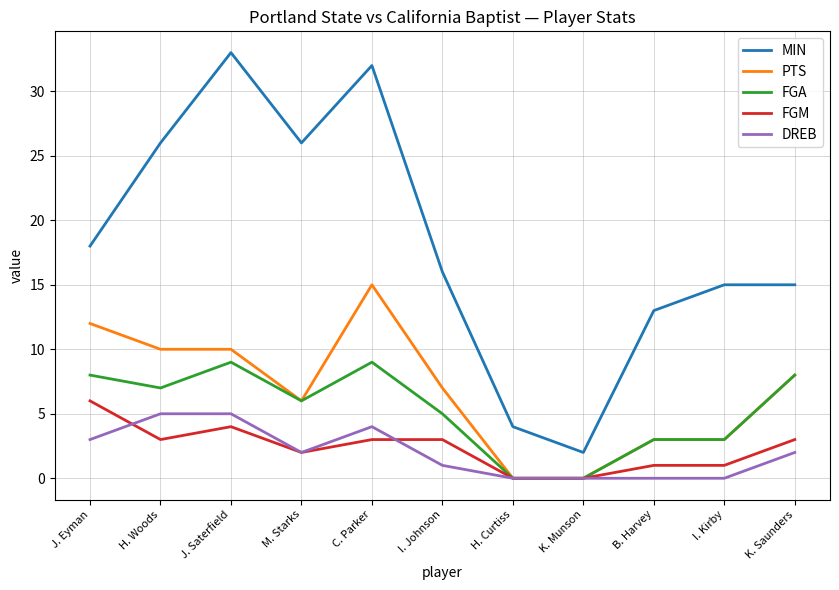

Count the number of data series in this chart.

5